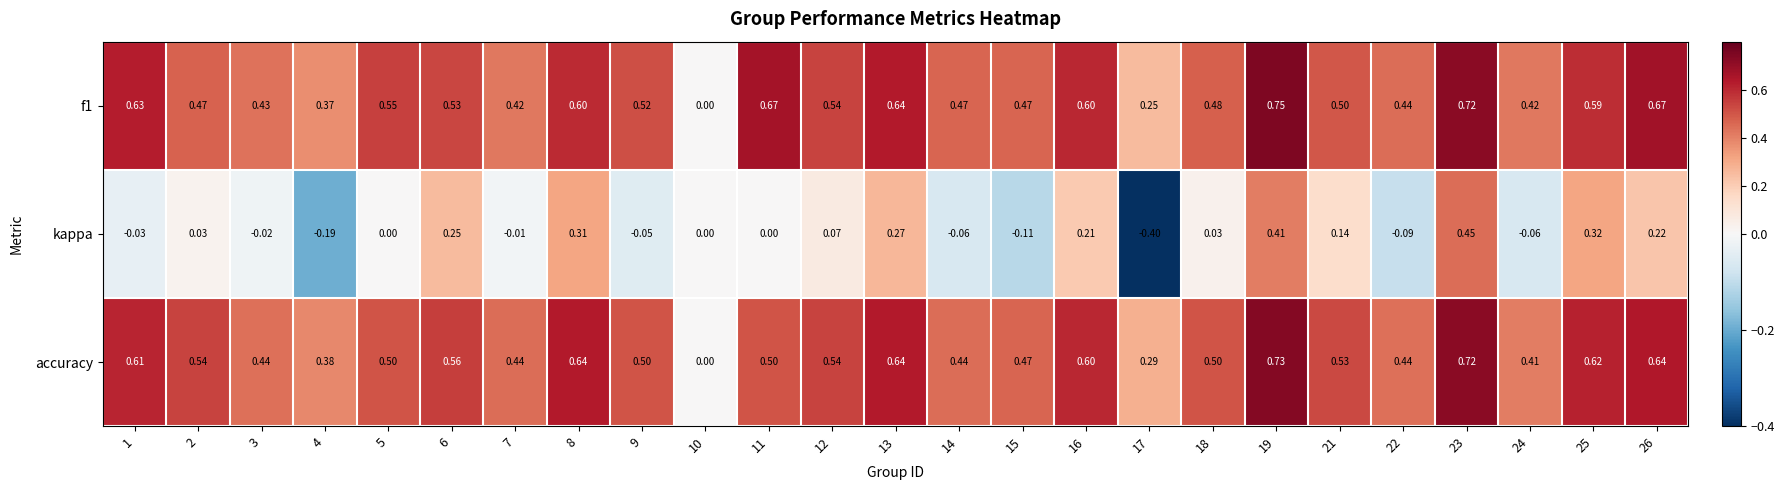

Which series has the widest spread of values?

kappa